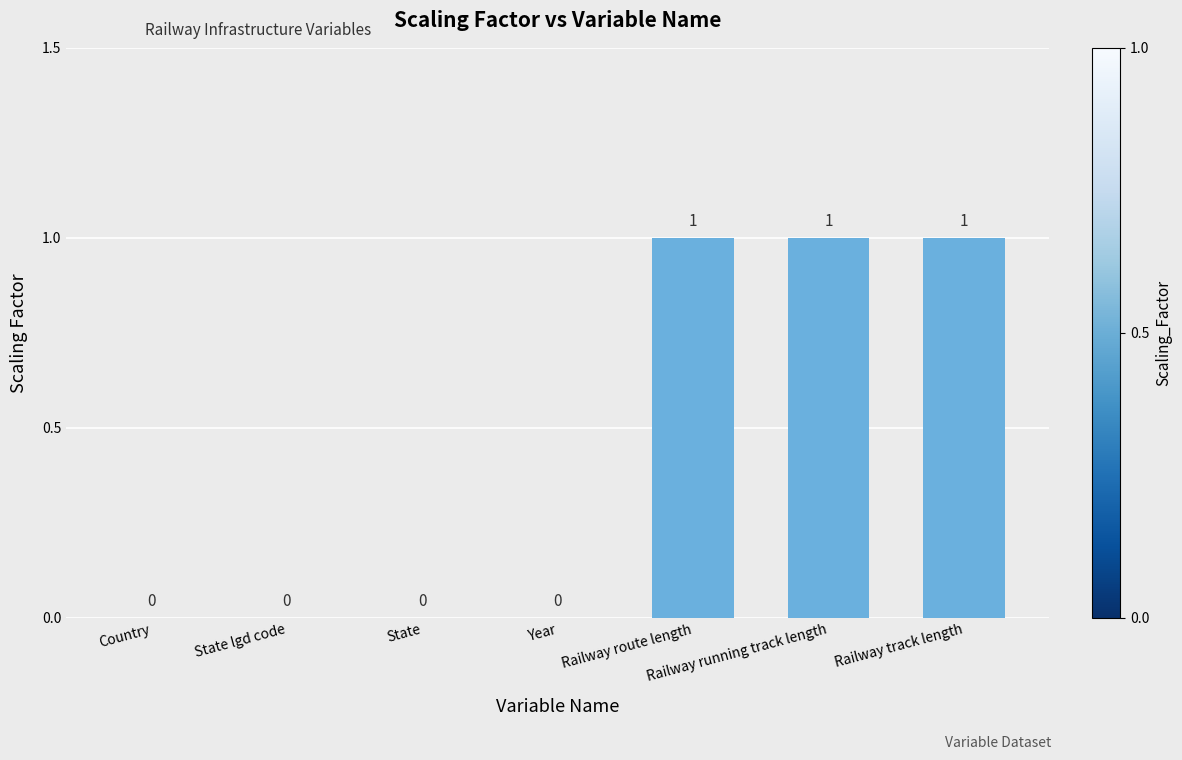

The chart shows a value of 1 at Railway track length. True or false?

True